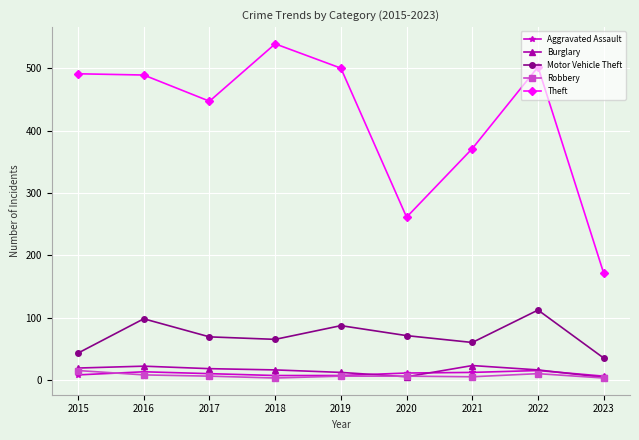

How many data points in Motor Vehicle Theft are less than 69?

4